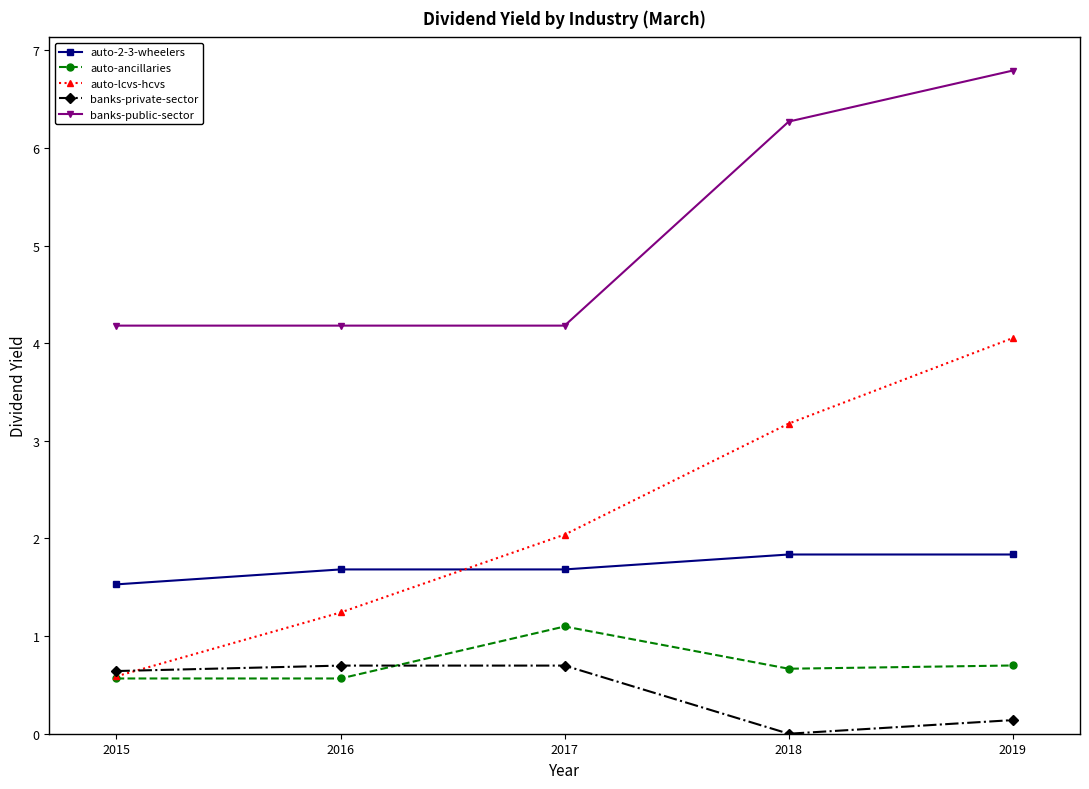

True or false: auto-lcvs-hcvs has more than 0 points higher than both neighbors.

False